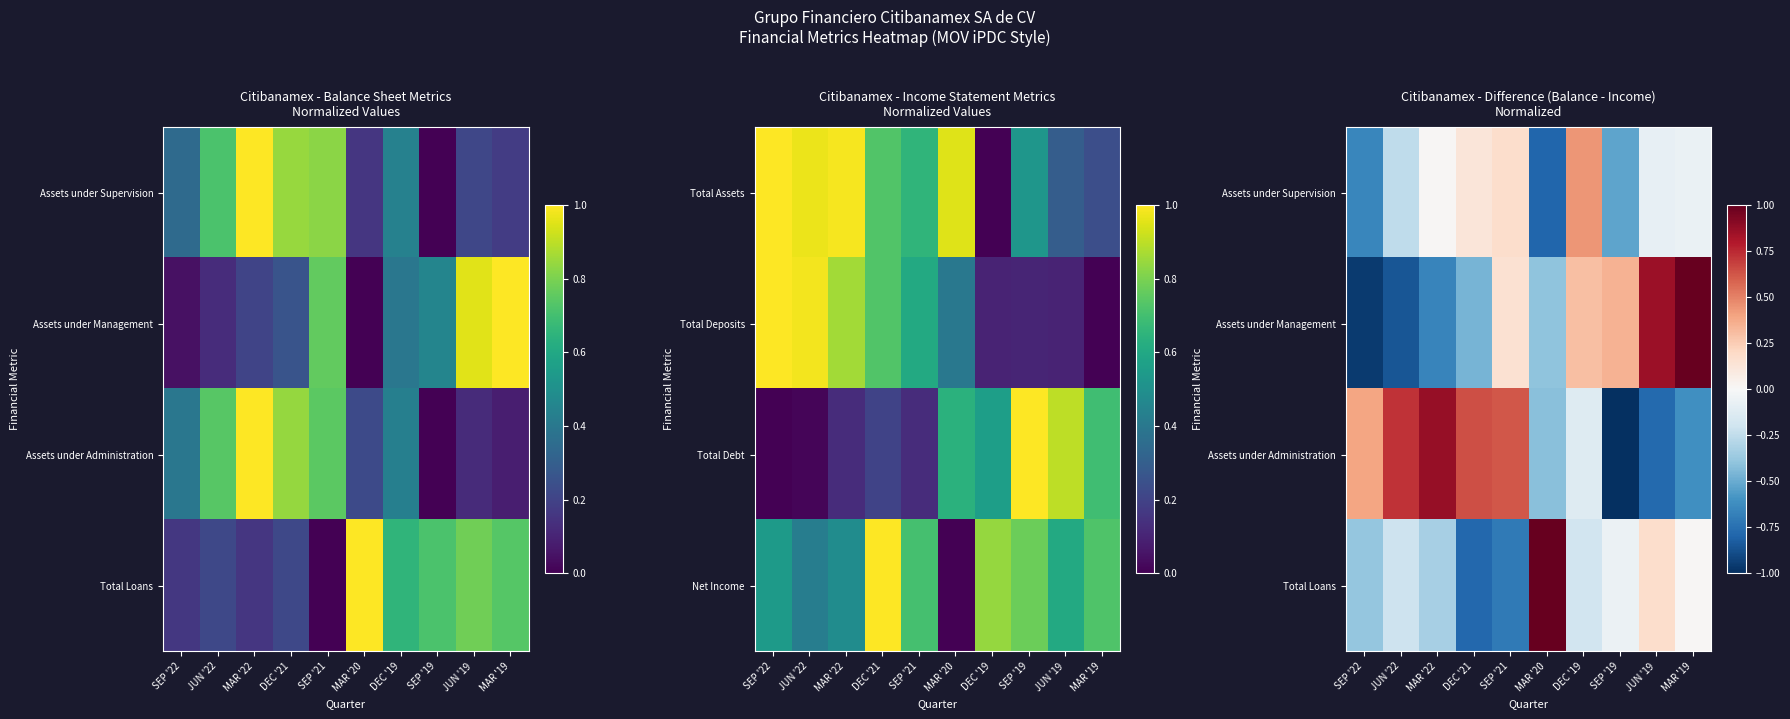

At how many categories does at least one series exceed 0?

10